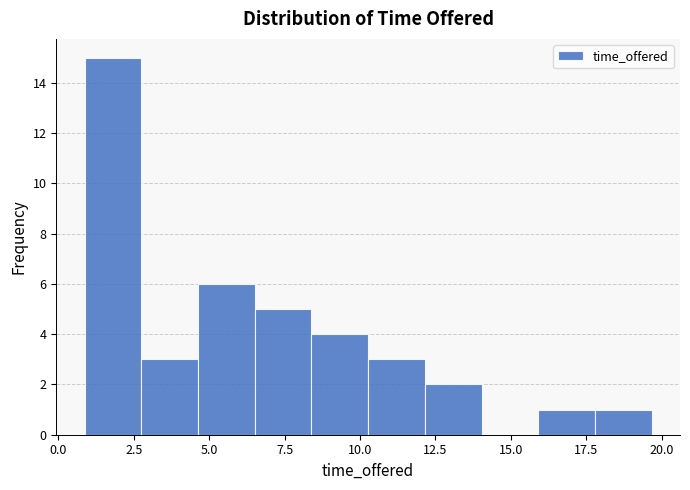

Read against the x-axis, roughly where is the centre of the tallest bar?

2.0